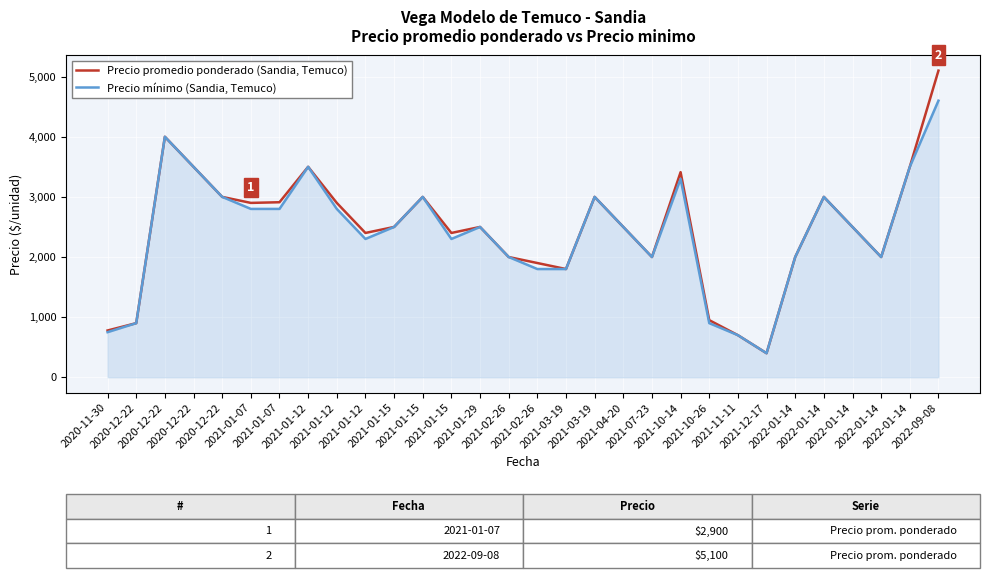

What are all the series names shown in the legend?

Precio promedio ponderado (Sandia, Temuco), Precio mínimo (Sandia, Temuco)